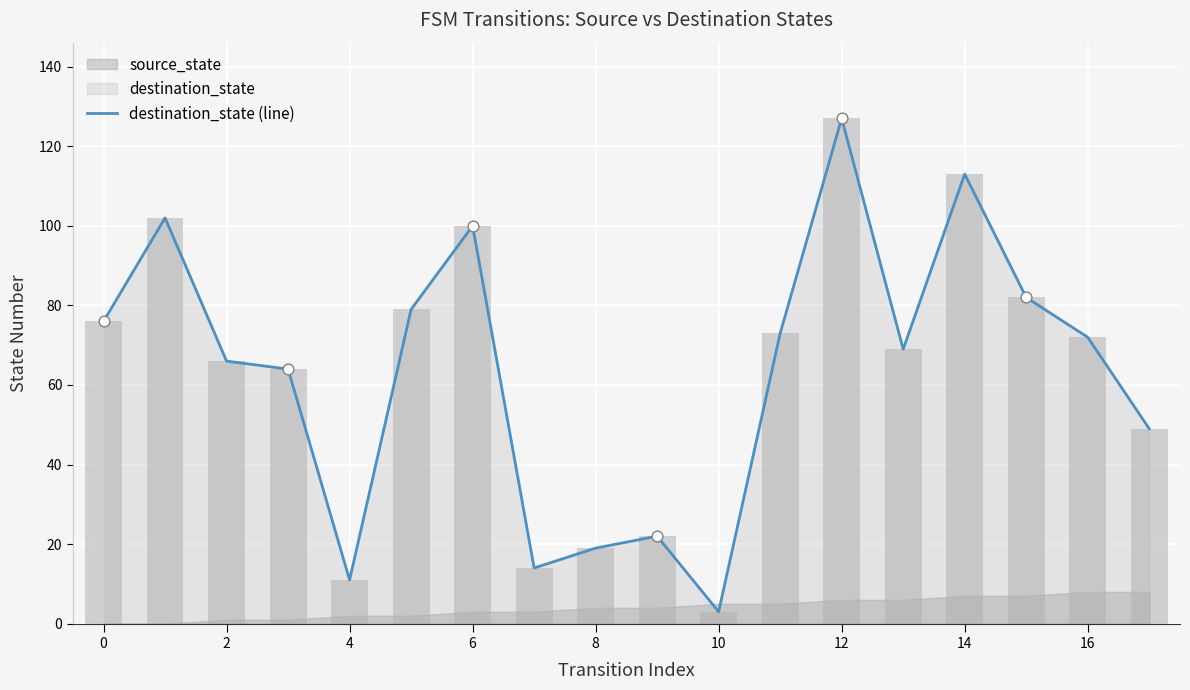

Between 4 and 14, which is larger?

14